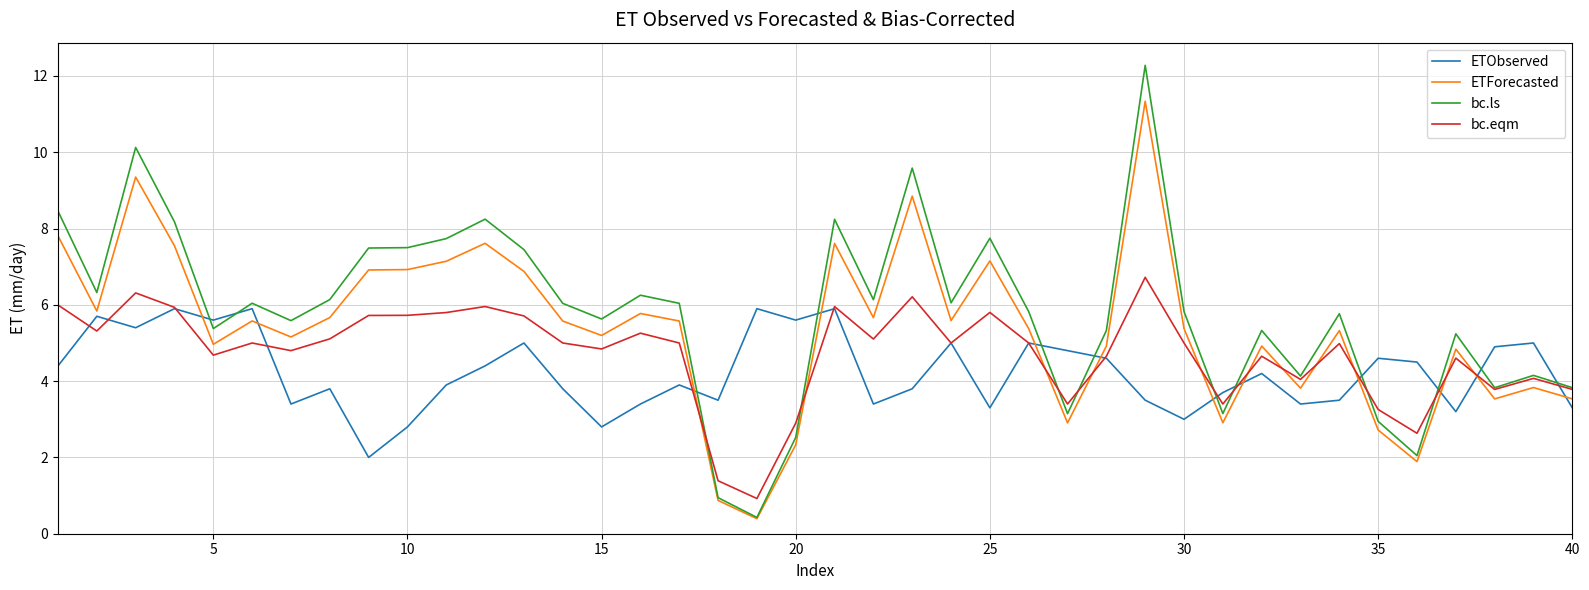

What is the difference between the second highest and second lowest values in the ETForecasted series?

8.5